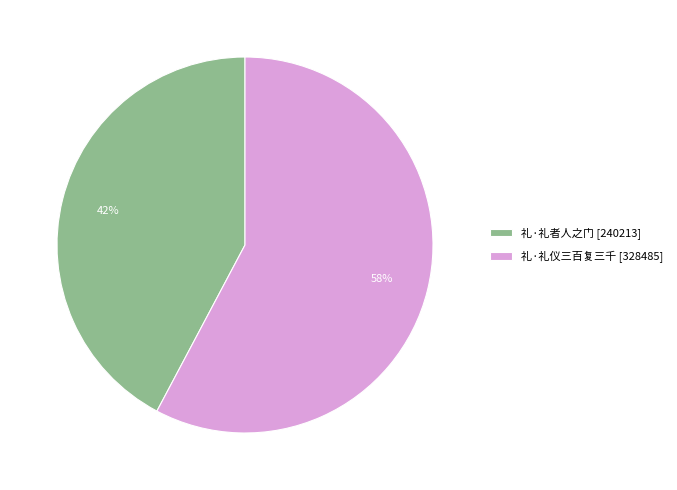

Which slice is the largest?

礼·礼仪三百复三千